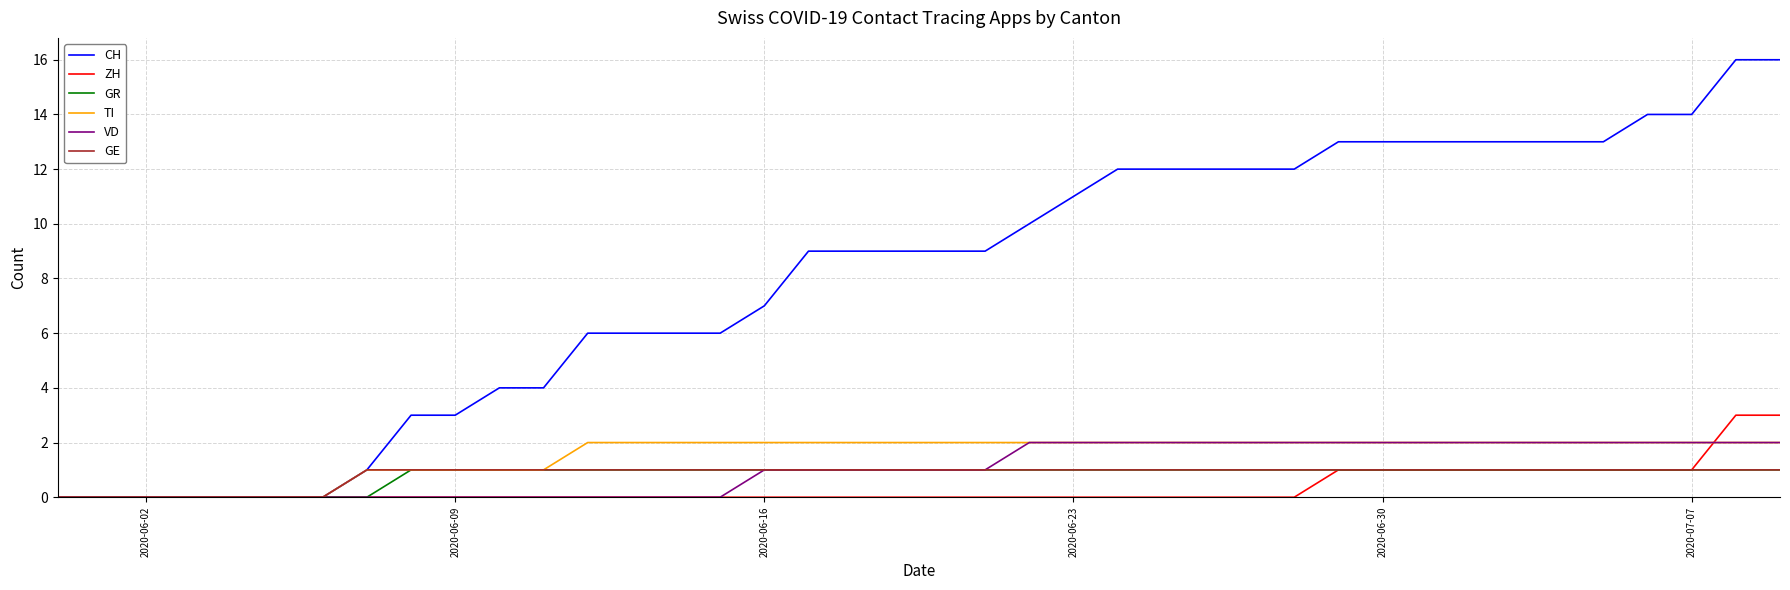

Which series has the widest spread of values?

CH